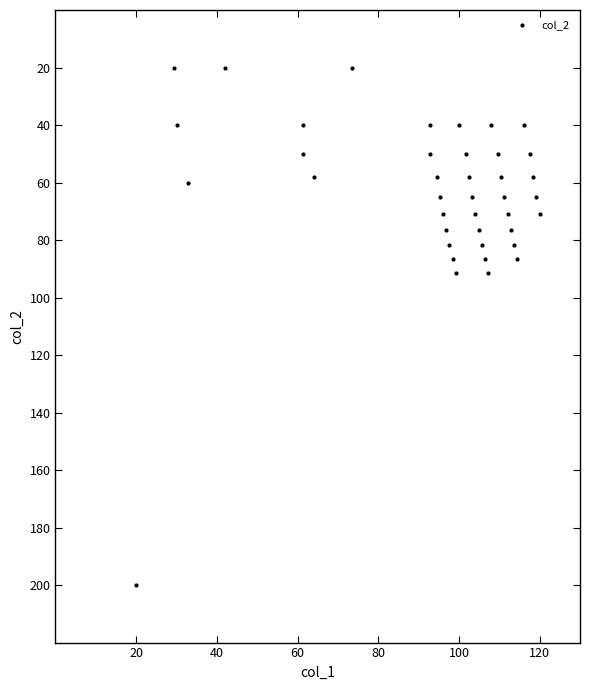

What is the range of X values (max minus min)?

100.0